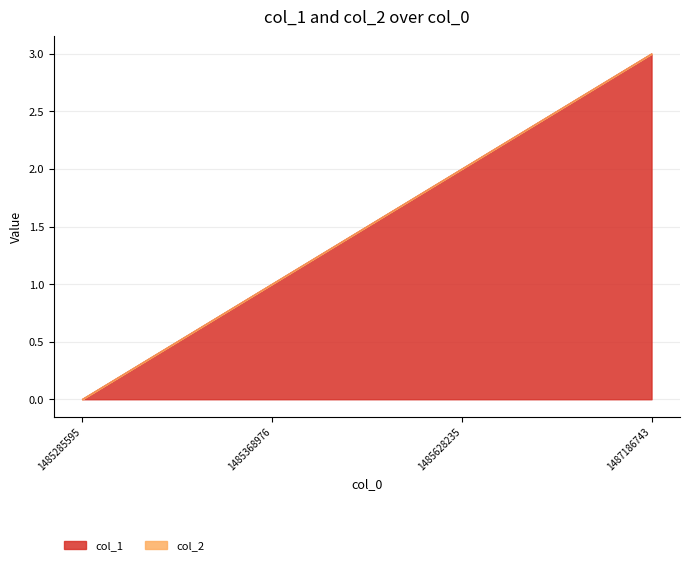

What is the difference between the values at 1485628235 and 1487186743?

1